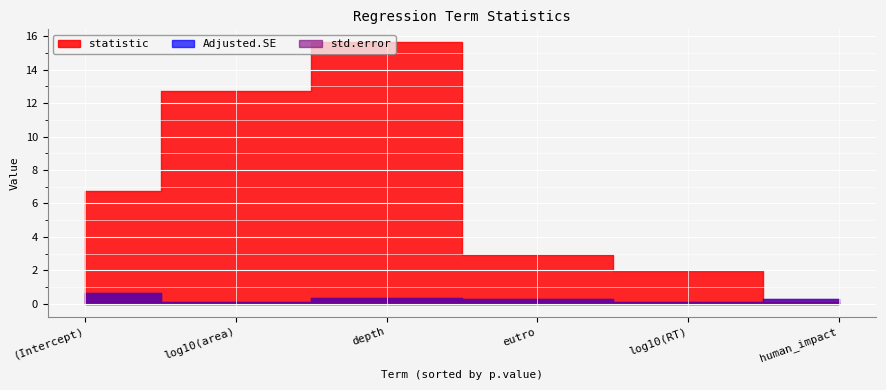

How many lines are shown in the chart?

3